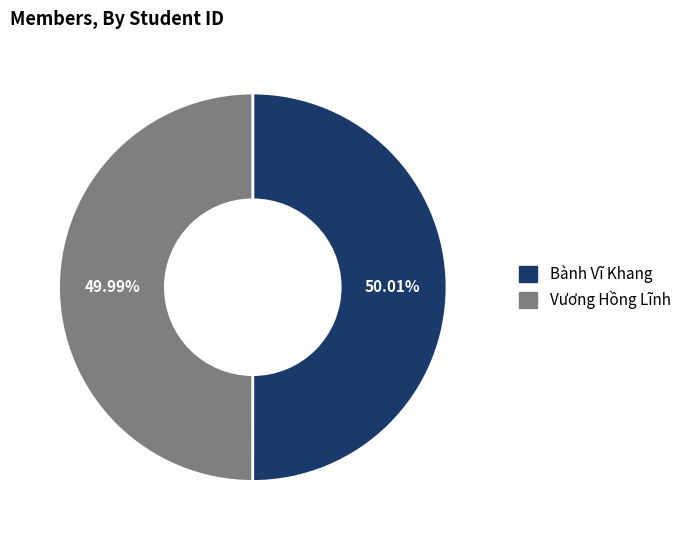

What is the ratio of the value at Bành Vĩ Khang to the value at Vương Hồng Lĩnh?

1.0